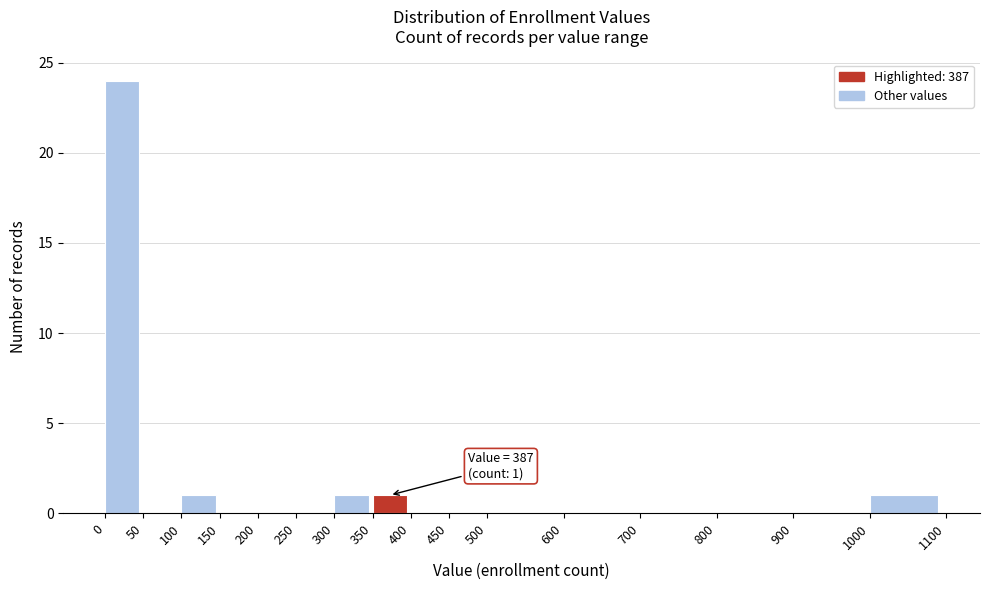

Over which range of the x-axis is the bar tallest?

0 to 50